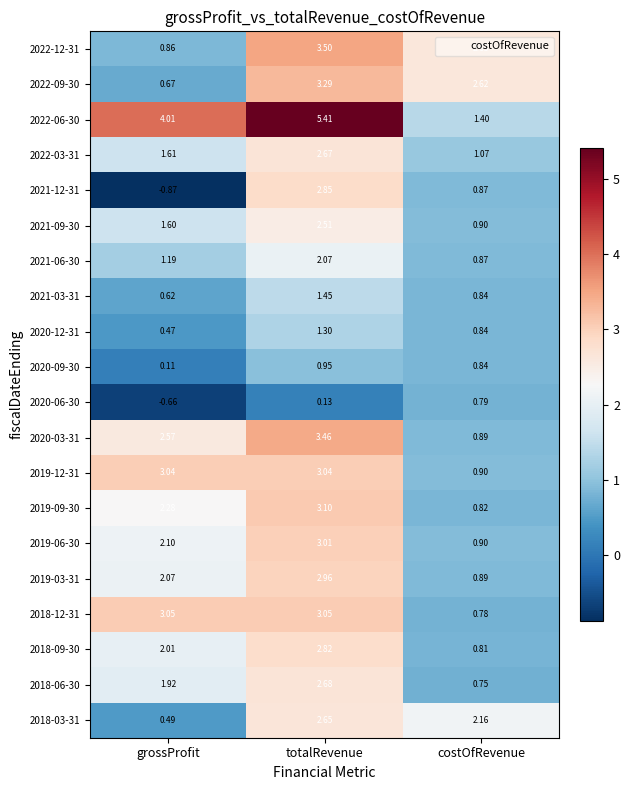

Which category has the lowest value across all series?

grossProfit